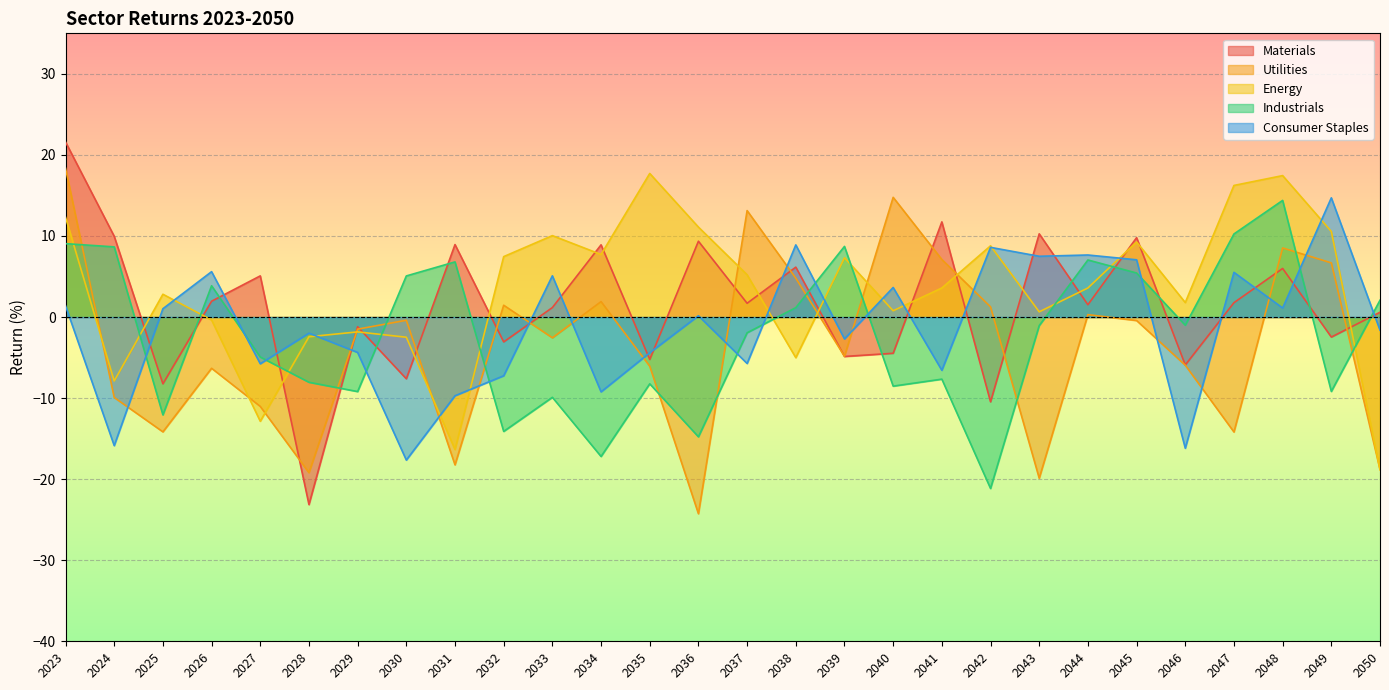

List the series in order of their peak value, lowest first.

Industrials, Consumer Staples, Energy, Utilities, Materials